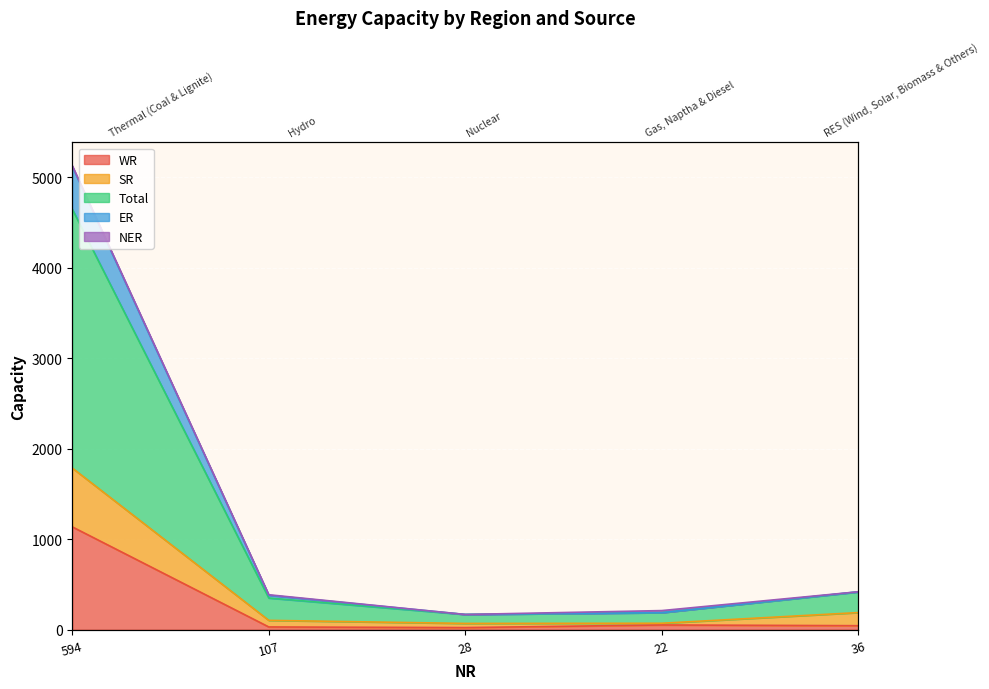

What is the label of the 3rd point from the left?

28